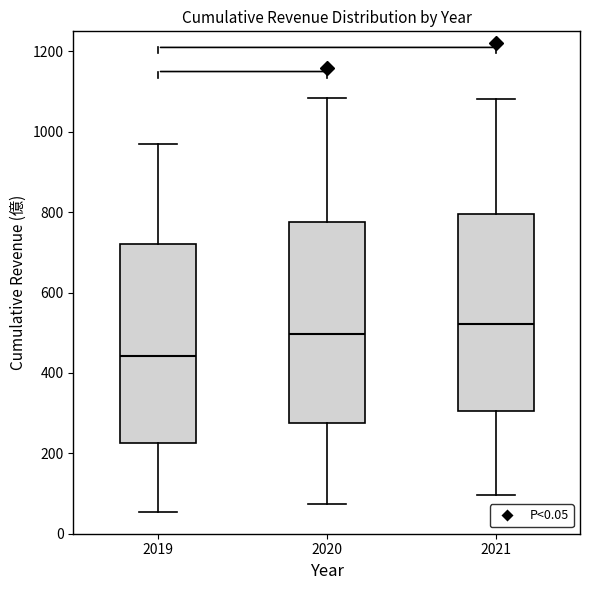

Reading left to right, transcribe this box plot: for each box, give where its median line is, the range the box spans, and where its two whiskers end, as read against the y-axis. The values are not printed on the chart, so give them approximately, as read against the axis.

2019: median 440, box 220 to 720, whiskers 60 to 960
2020: median 500, box 280 to 780, whiskers 80 to 1080
2021: median 520, box 300 to 800, whiskers 100 to 1080